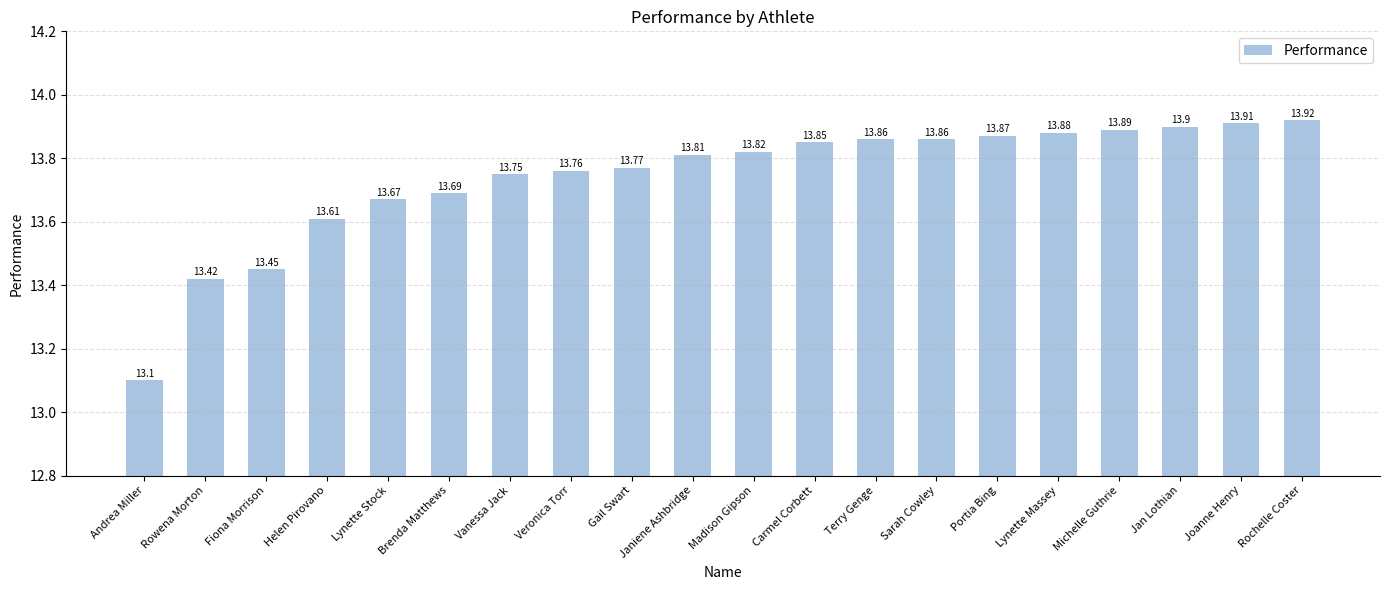

What is the change in value from Brenda Matthews to Sarah Cowley?

+0.2